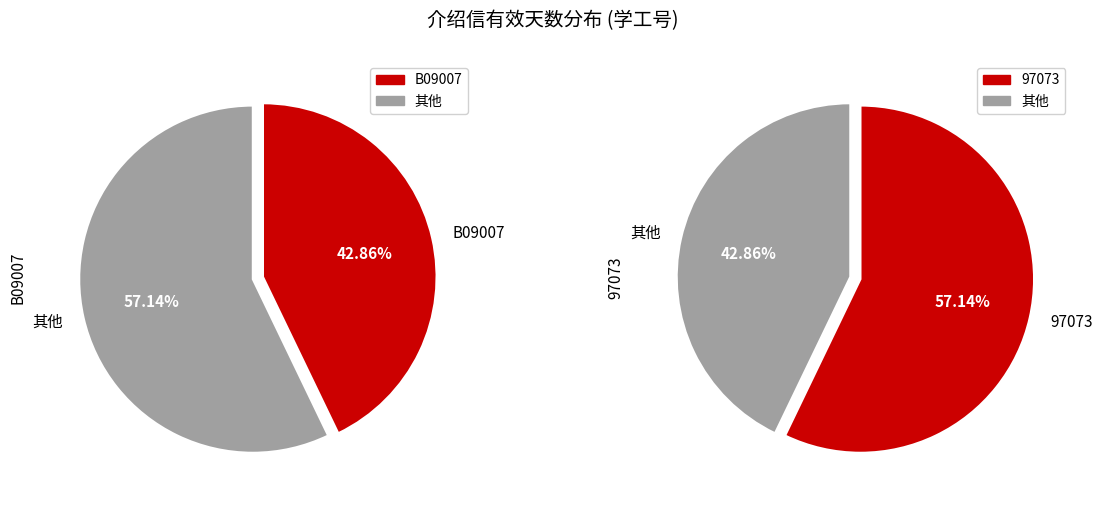

To the nearest percent, what portion does B09007 represent?

43%